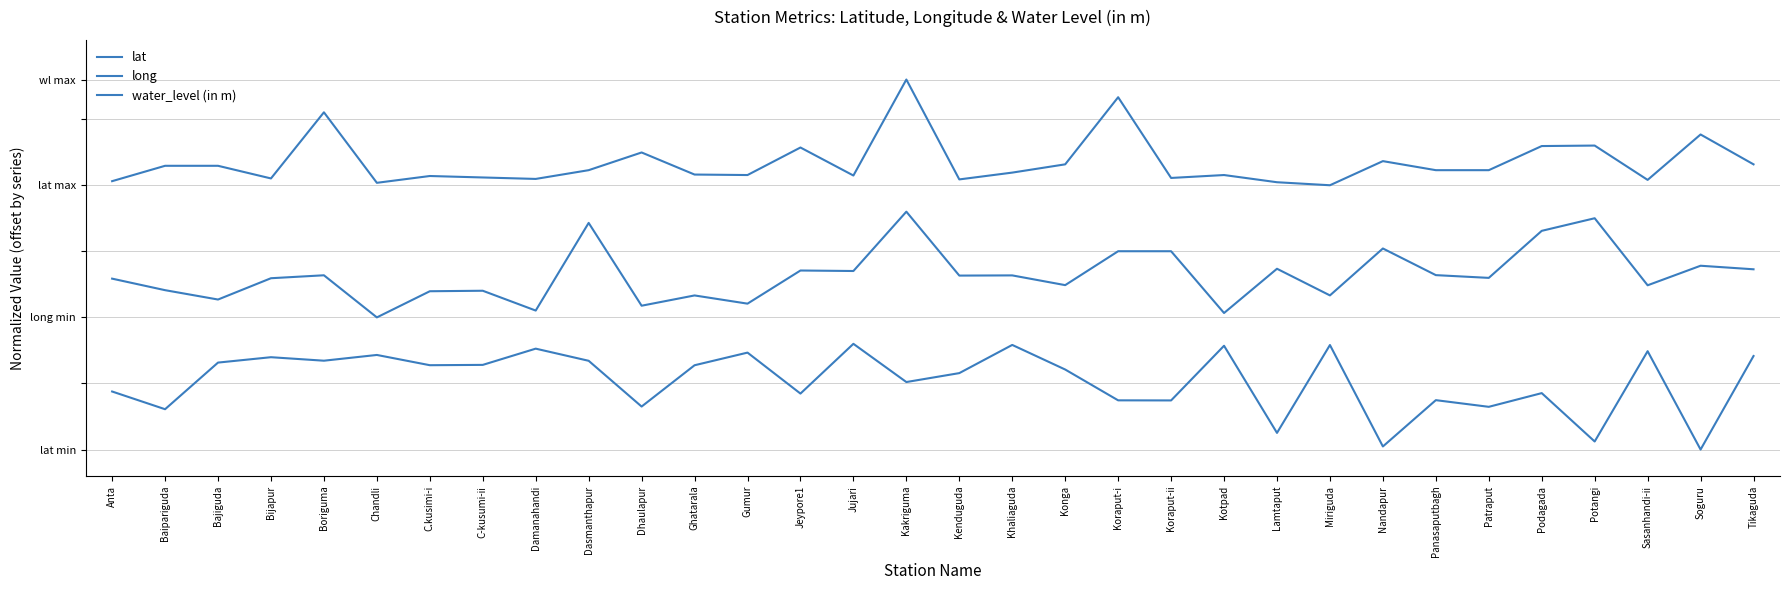

The value of water_level (in m) at Panasaputbagh is 1.5. True or false?

False